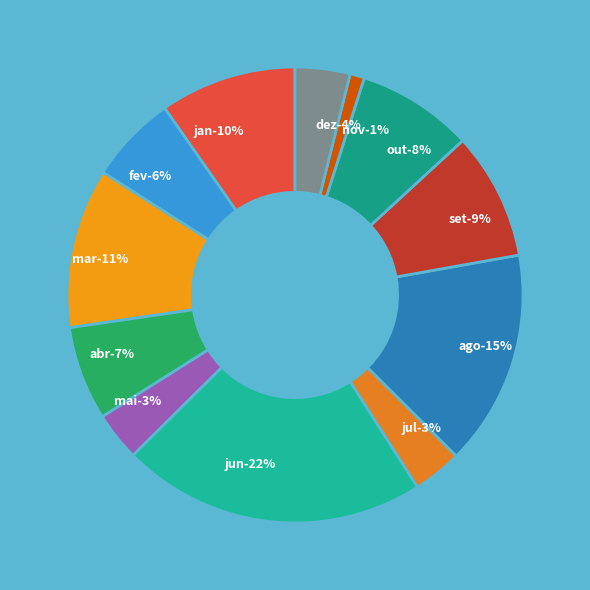

What percentage is NOT represented by nov?

99.0%